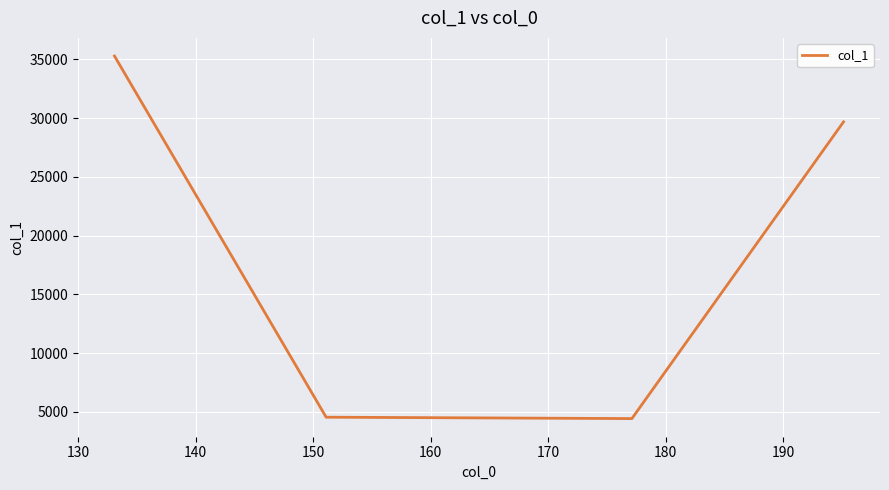

Is this an area chart (filled region under the line)?

No